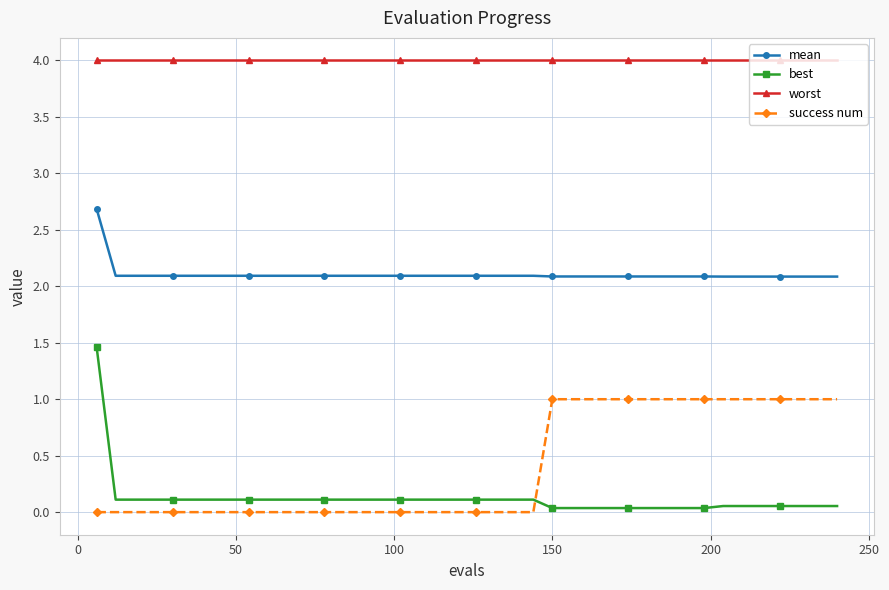

True or false: worst and success num intersect in this chart.

False